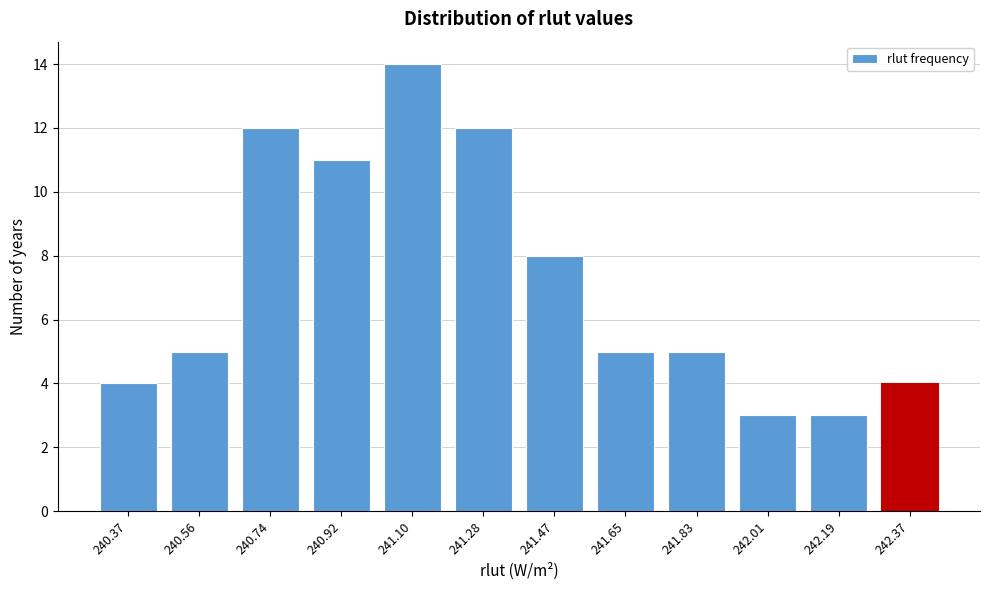

Reading left to right, what are all the values shown in this chart?

4	5	12	11	14	12	8	5	5	3	3	4